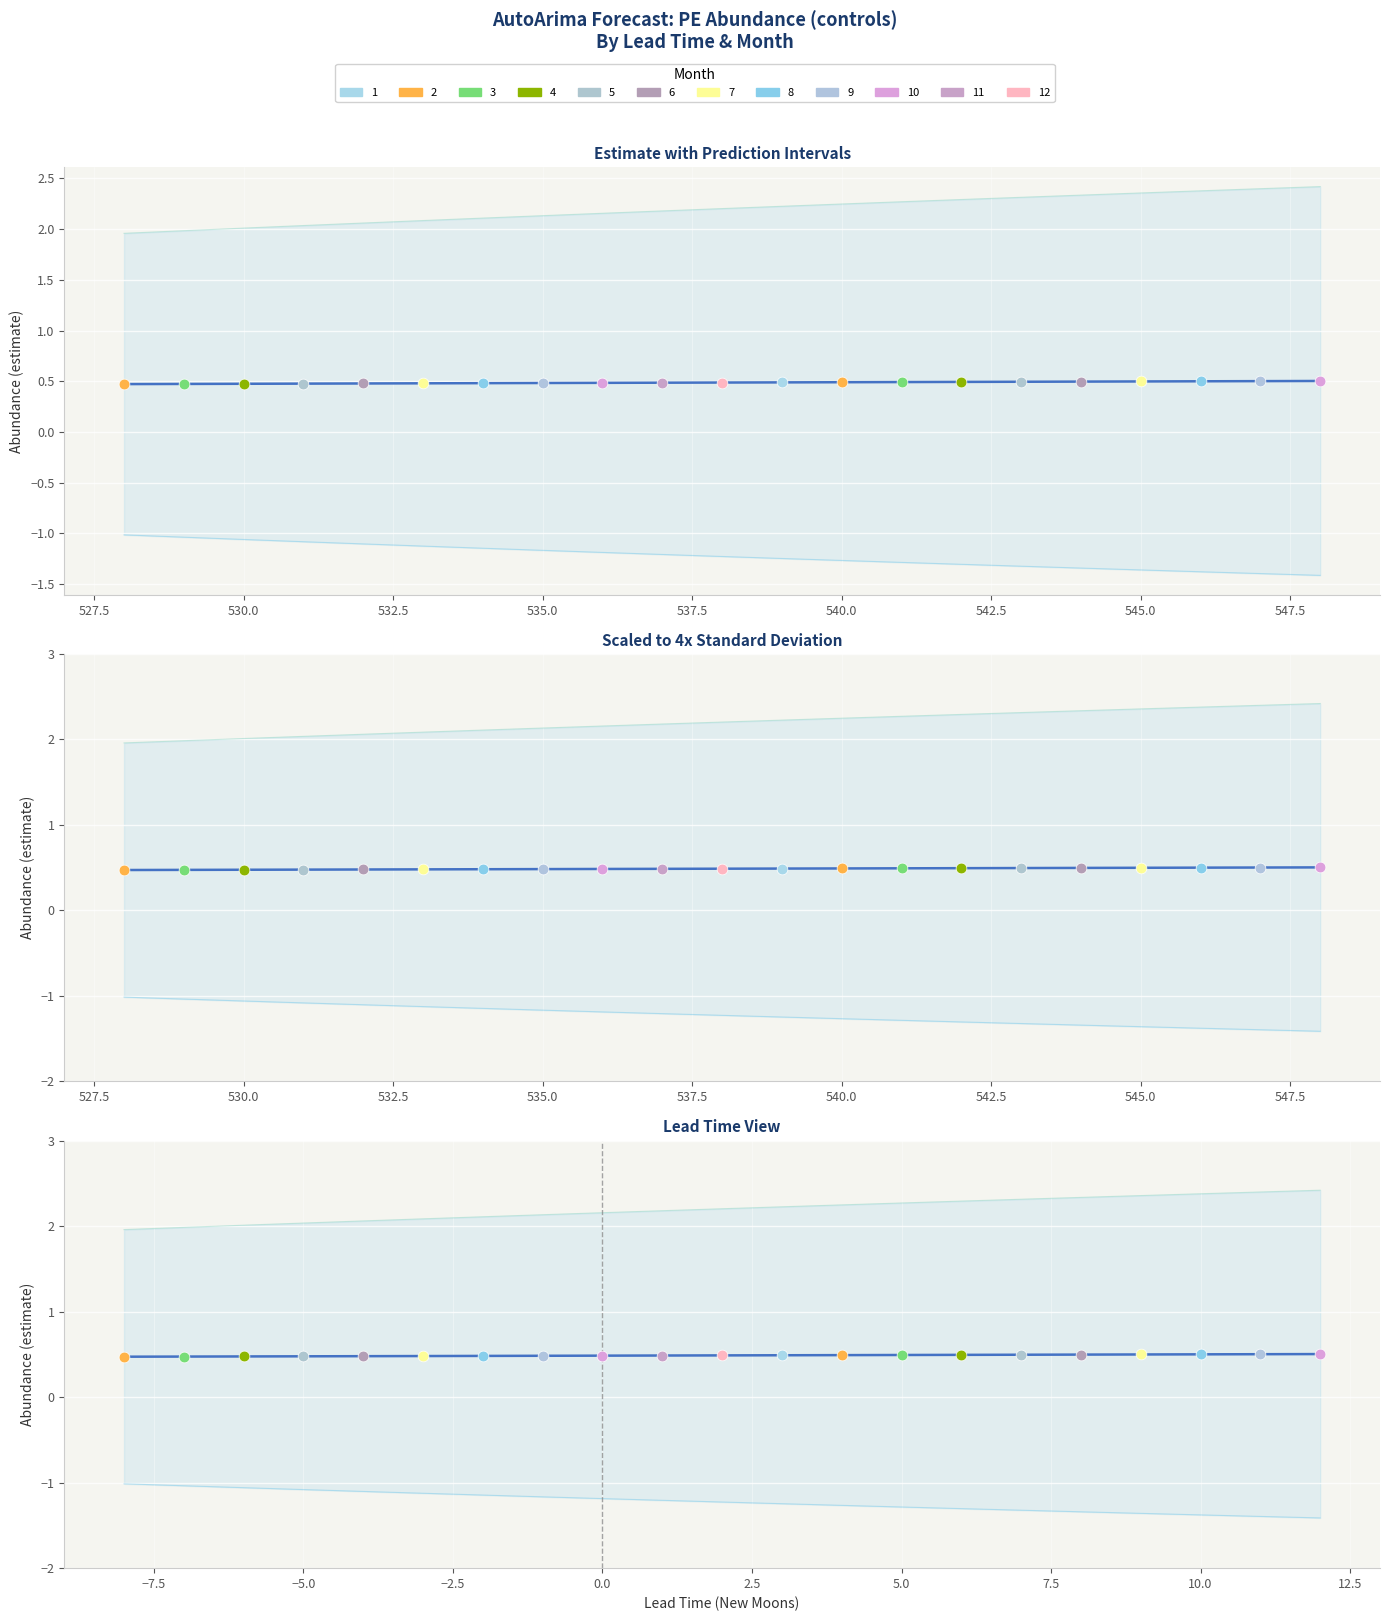

Which series has the largest Y range (max minus min)?

upper_pi